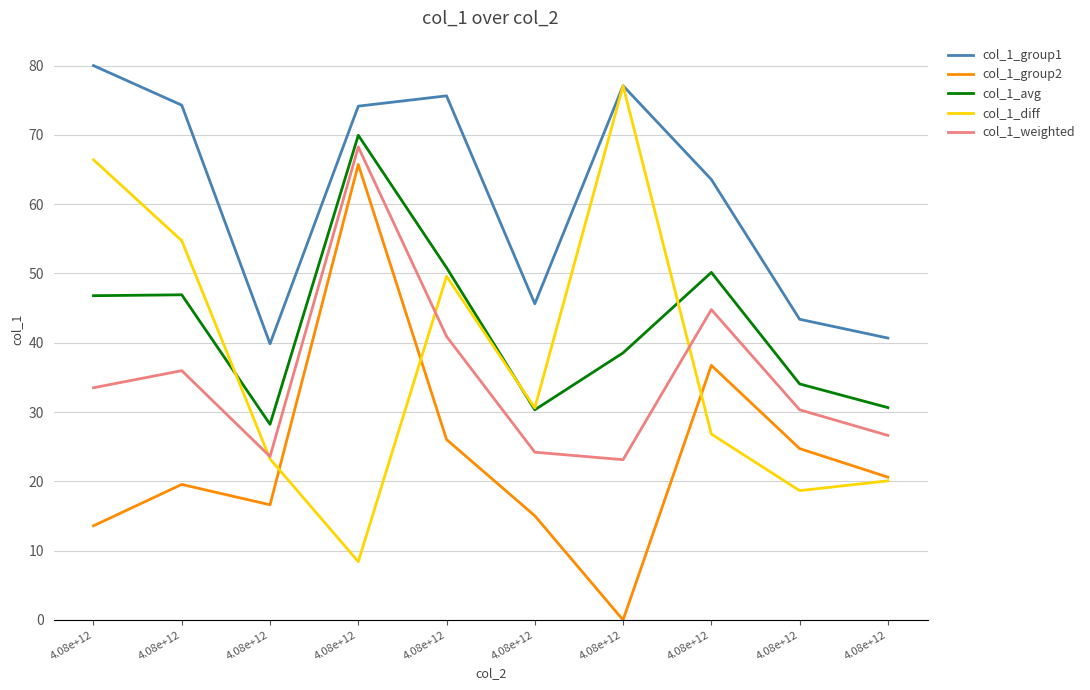

Rank the series at 4.08e+12 from highest to lowest value.

col_1_group1, col_1_diff, col_1_avg, col_1_weighted, col_1_group2